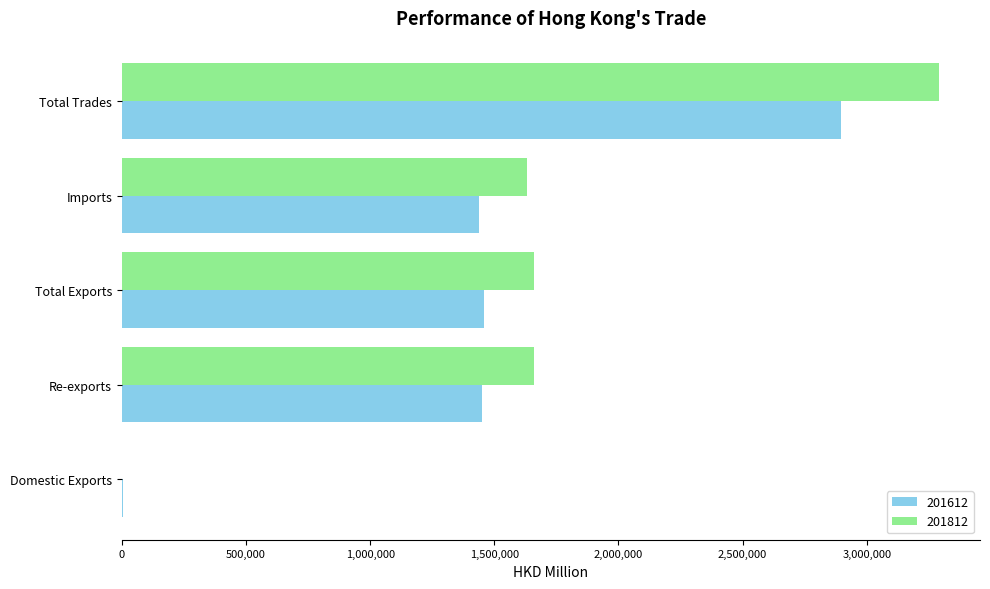

What is the sum of the 201812 values at Imports and Re-exports?

3289121.5